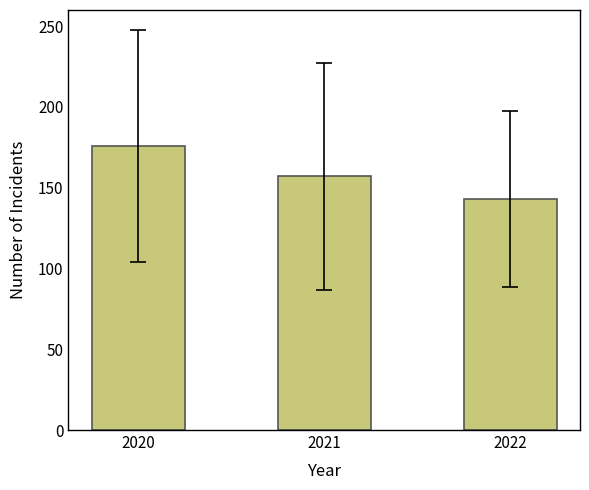

At which category does the chart reach its minimum across all series?

2022